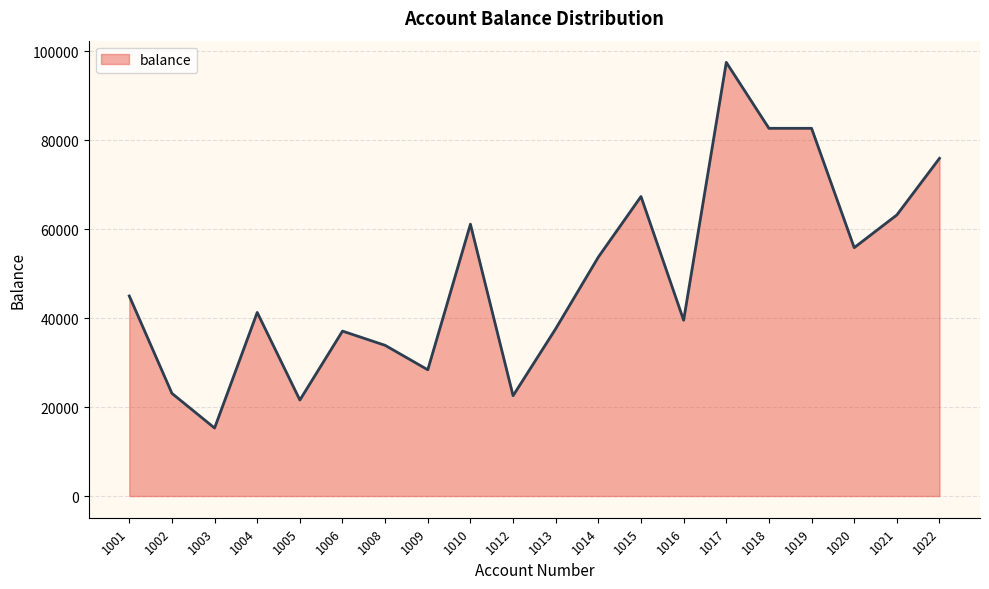

Reading left to right, extract all data points from this chart.

45000	23100	15300	41300	21600	37100	33900	28400	61150	22570	37640	53760	67370	39550	97550	82716	82716	55871	63228	75961